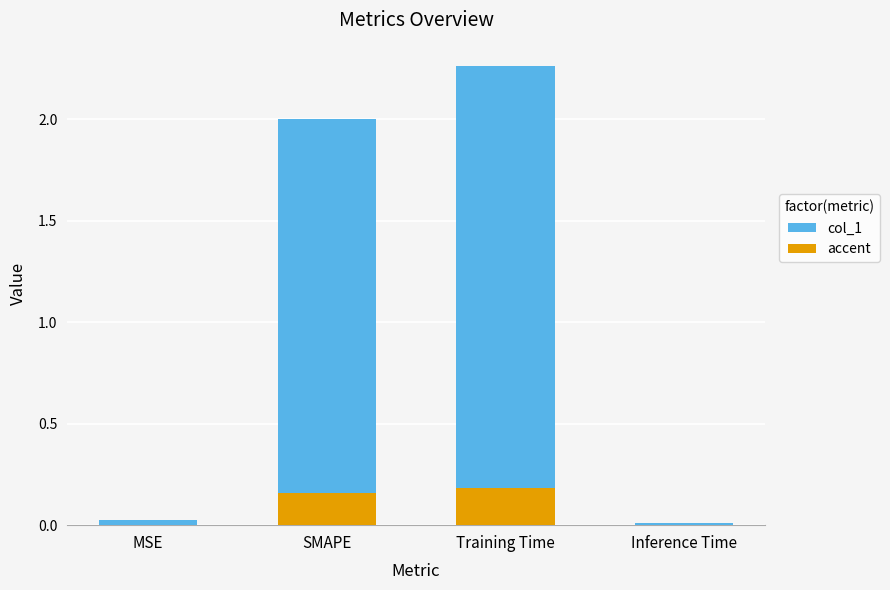

Approximately how many times larger is the value at SMAPE compared to Training Time?

0.9